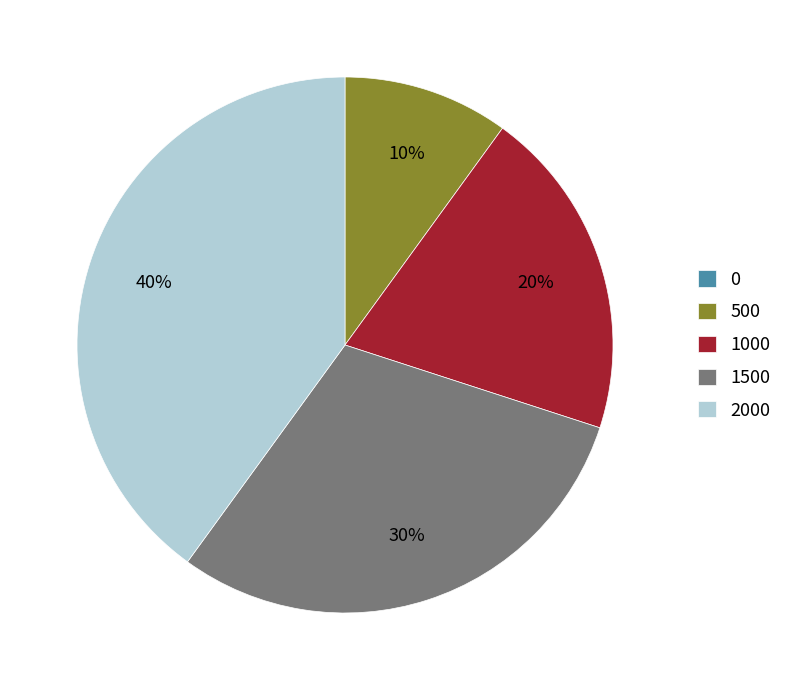

Is there a majority slice in this chart?

No